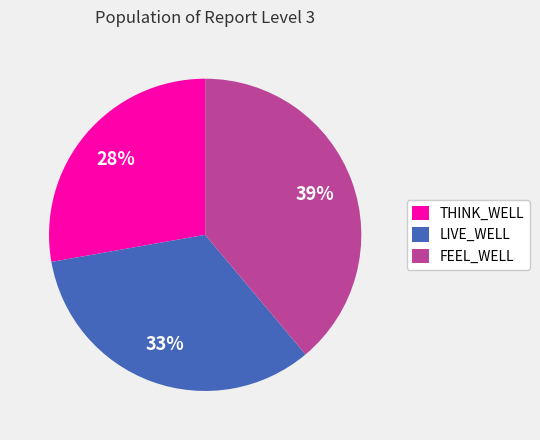

Is there any slice that represents more than half of the pie?

No